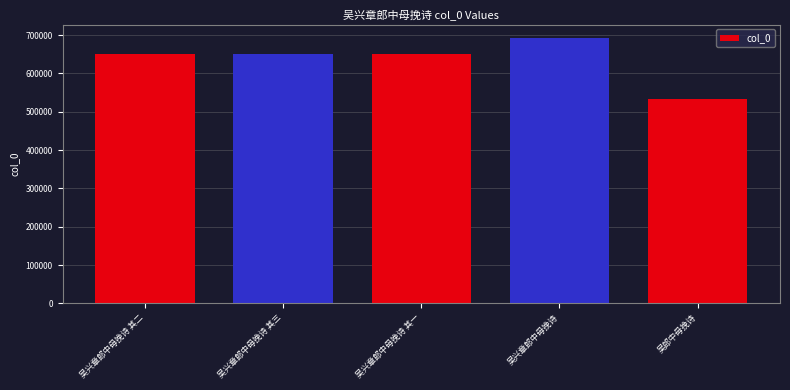

At which label is the value closest to 612576?

吴兴章郎中母挽诗 其一